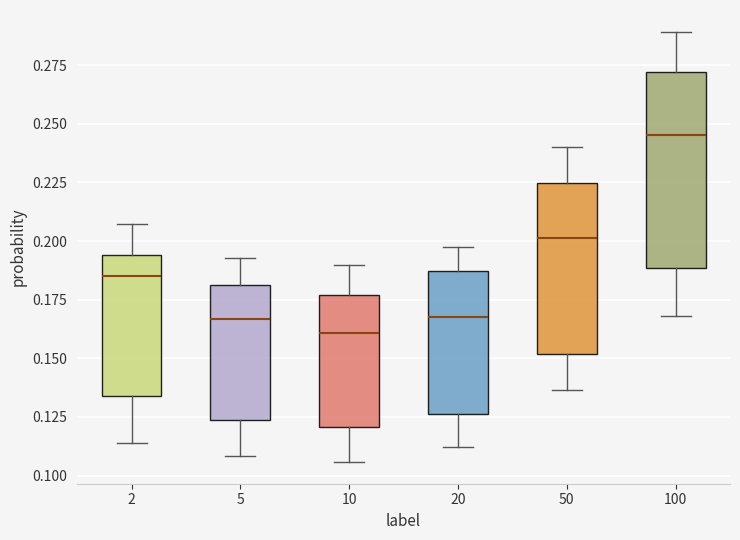

Which box is the tallest, from its lower edge to its upper edge?

100